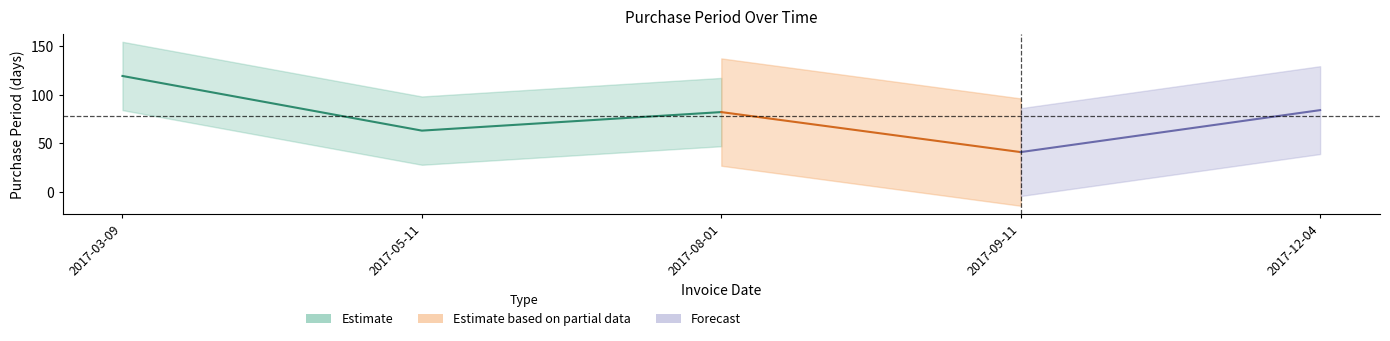

What is the difference between the values at 2017-12-04 and 2017-05-11?

21